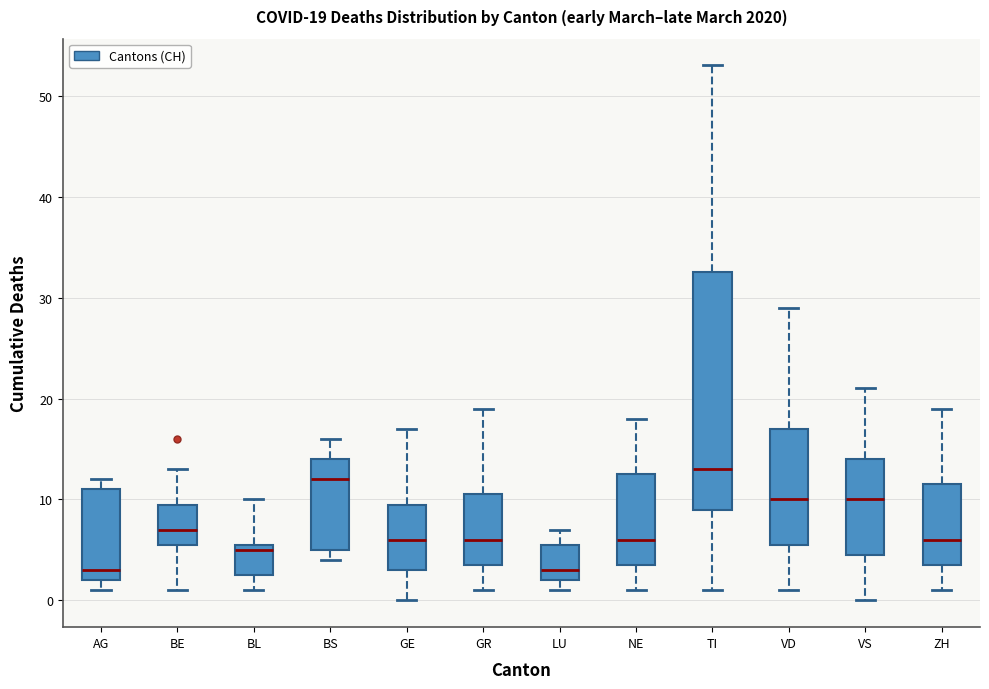

Which box is the tallest, from its lower edge to its upper edge?

TI